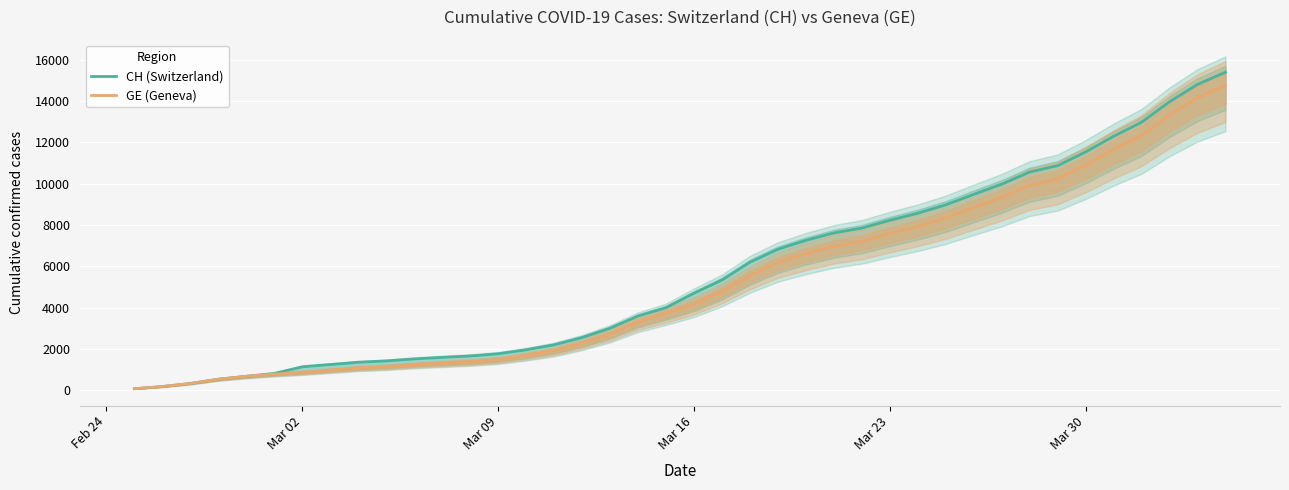

What is the maximum value for GE (Geneva)?

14748